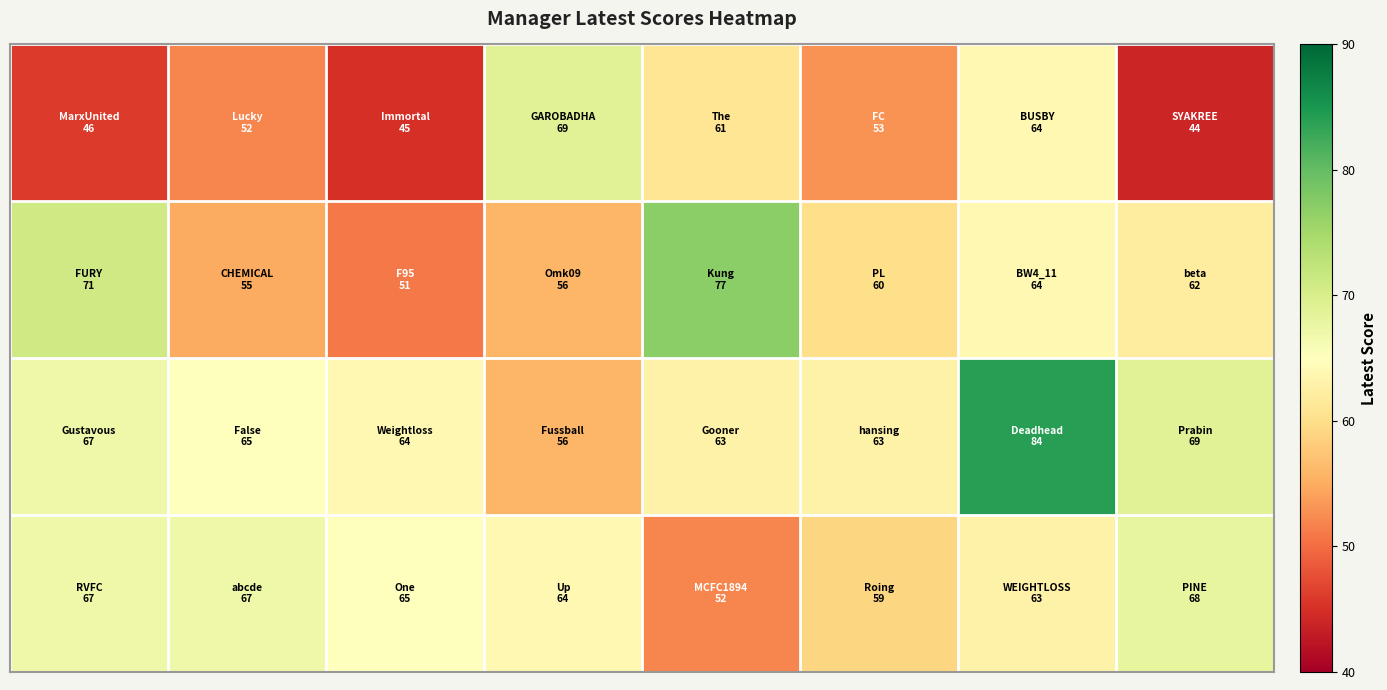

Which category has the lowest value across all series?

7